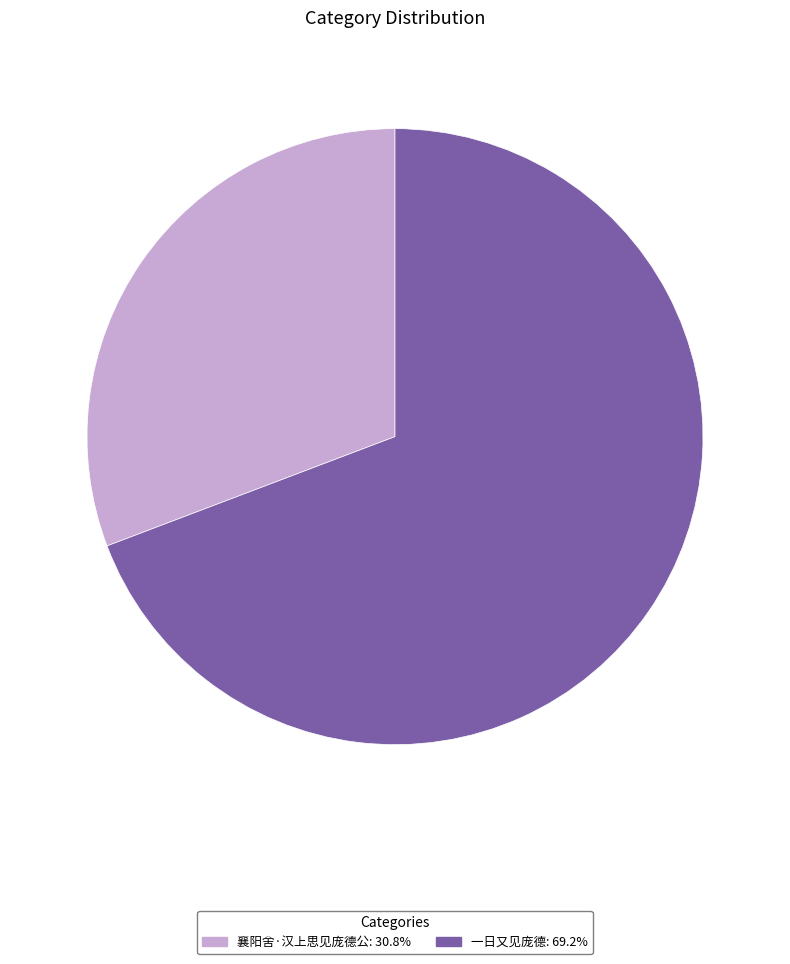

Combined, do 襄阳舍·汉上思见庞德公 and 一日又见庞德 account for over 50%?

Yes